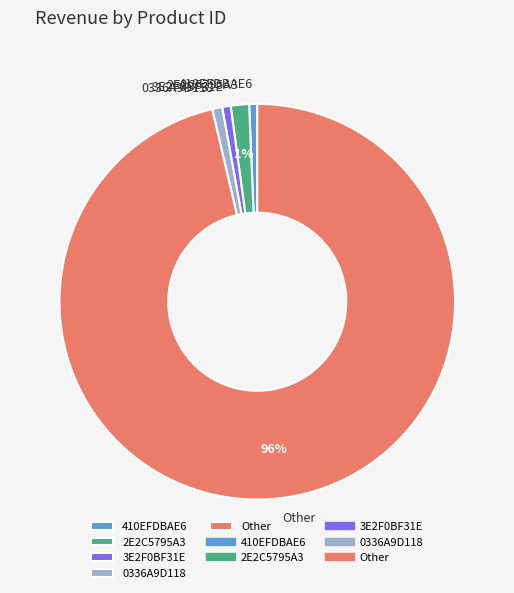

Is there a majority slice in this chart?

Yes